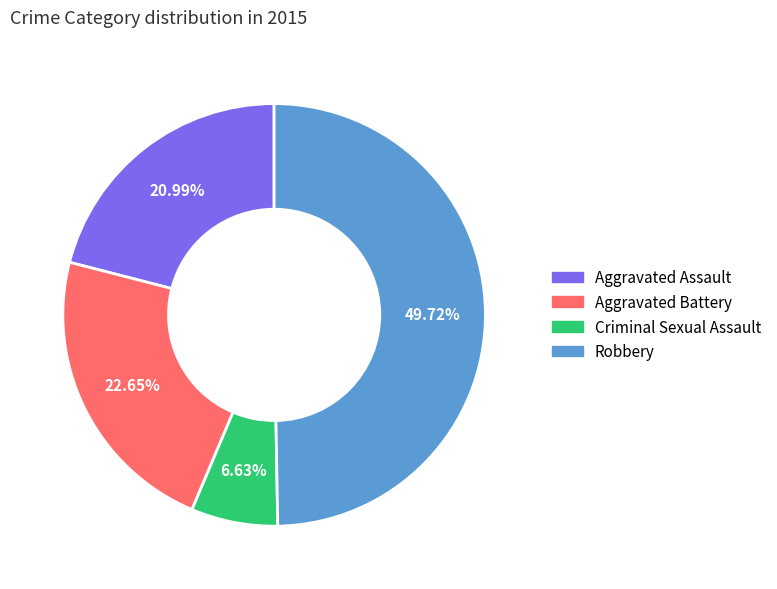

How much of the chart is everything except Robbery?

50.3%